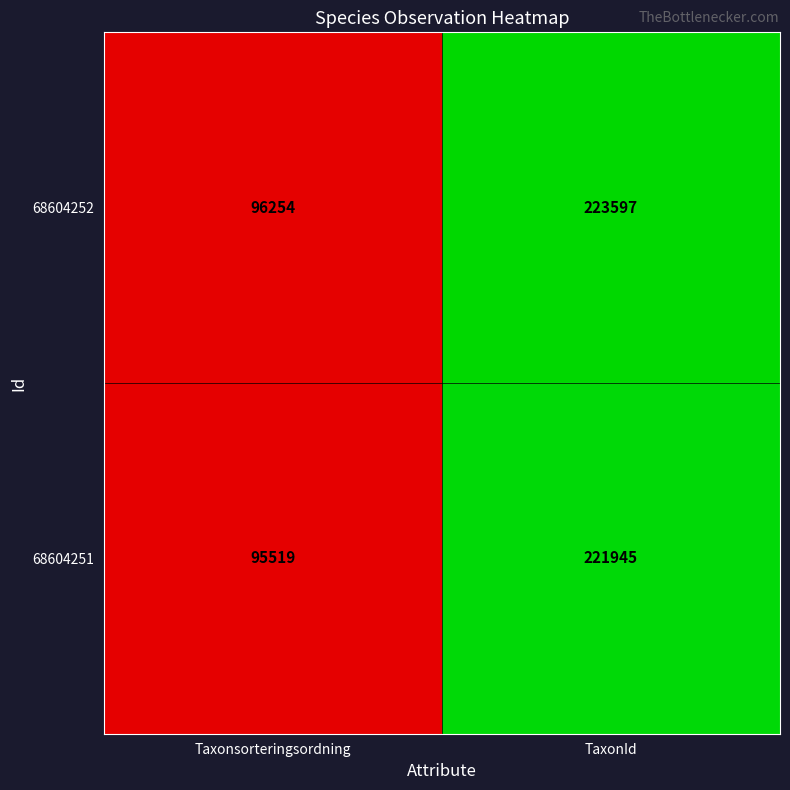

List the series in order of their overall mean, lowest first.

68604251, 68604252